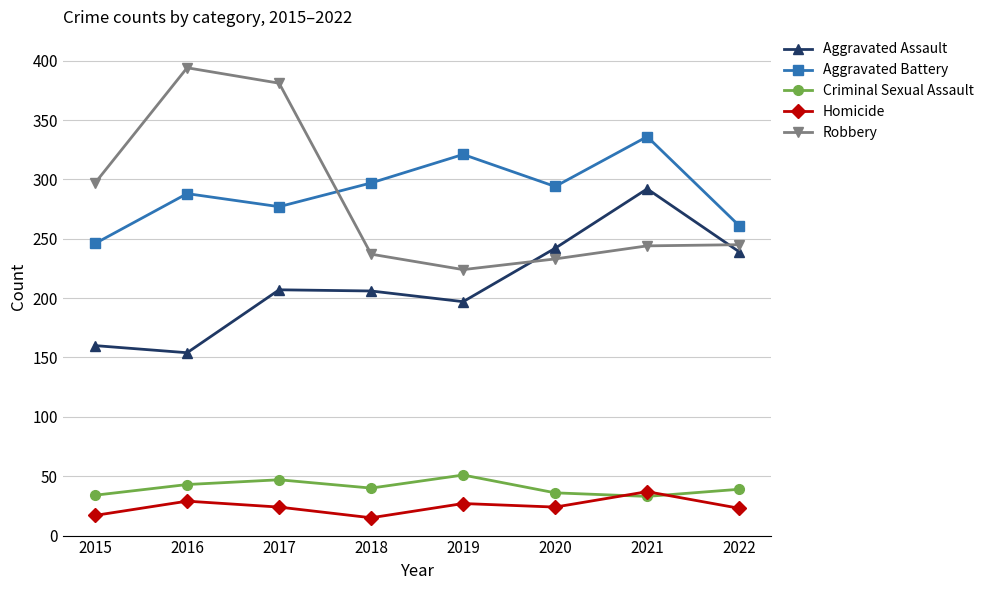

What is the difference between the maximum and minimum values in the Aggravated Assault series?

138